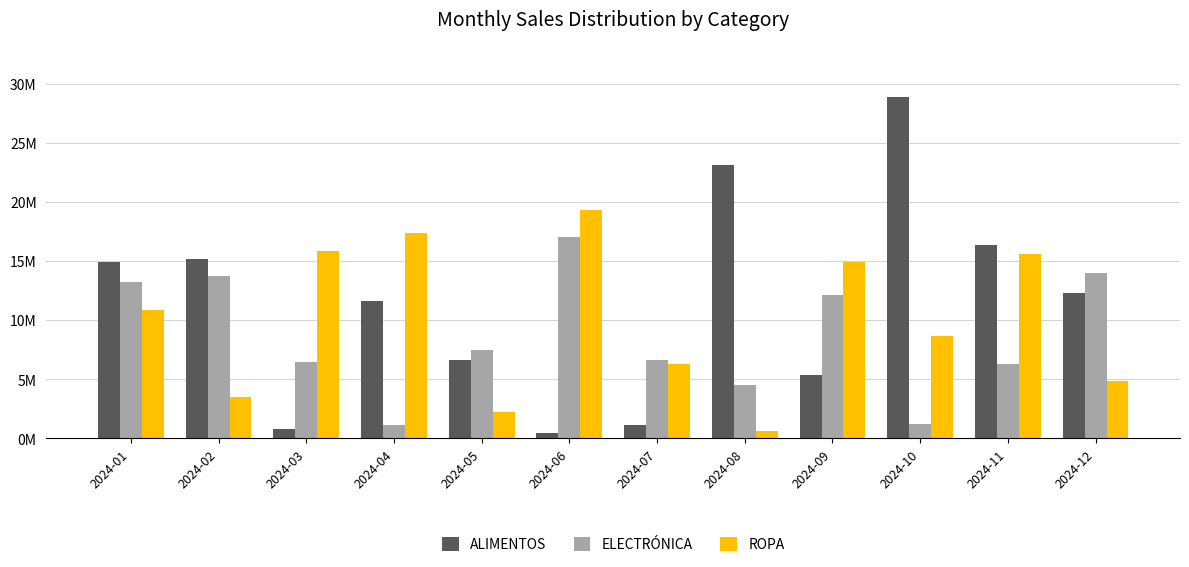

What are all the series names shown in the legend?

ALIMENTOS, ELECTRÓNICA, ROPA